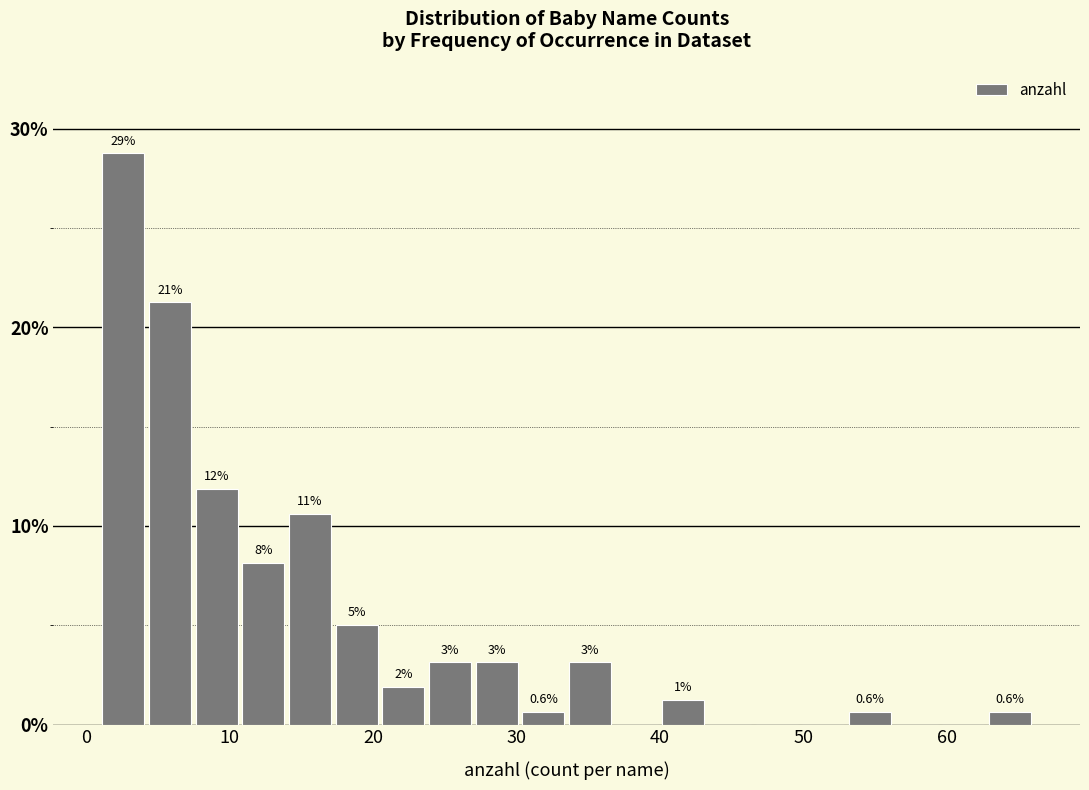

Read against the x-axis, roughly where is the centre of the tallest bar?

3